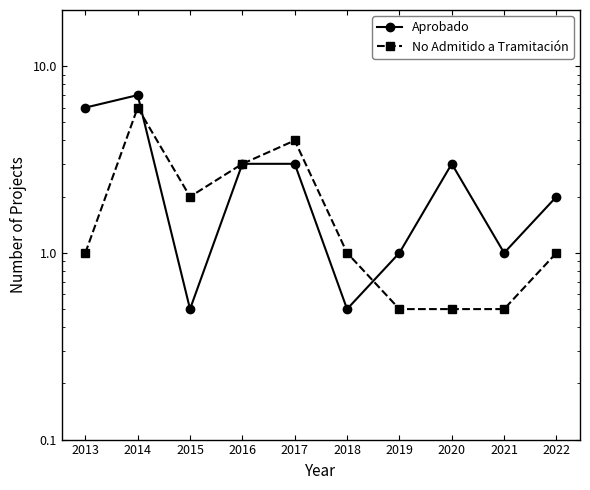

Is it true that No Admitido a Tramitación equals 0.5 at 2019?

True